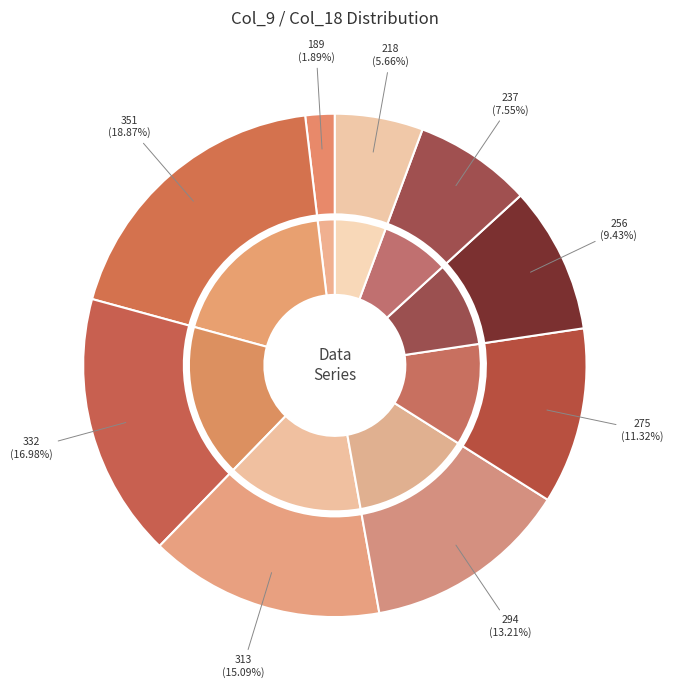

Count the number of slices in the pie.

9